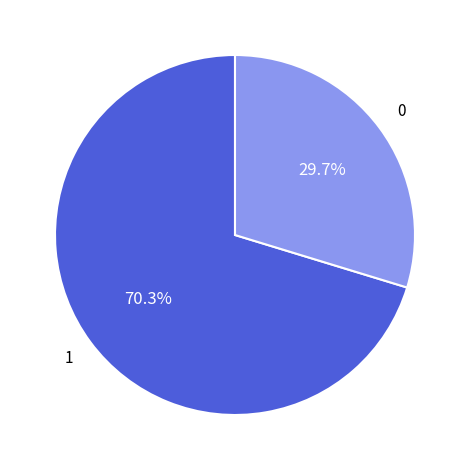

Does any single category account for the majority?

Yes